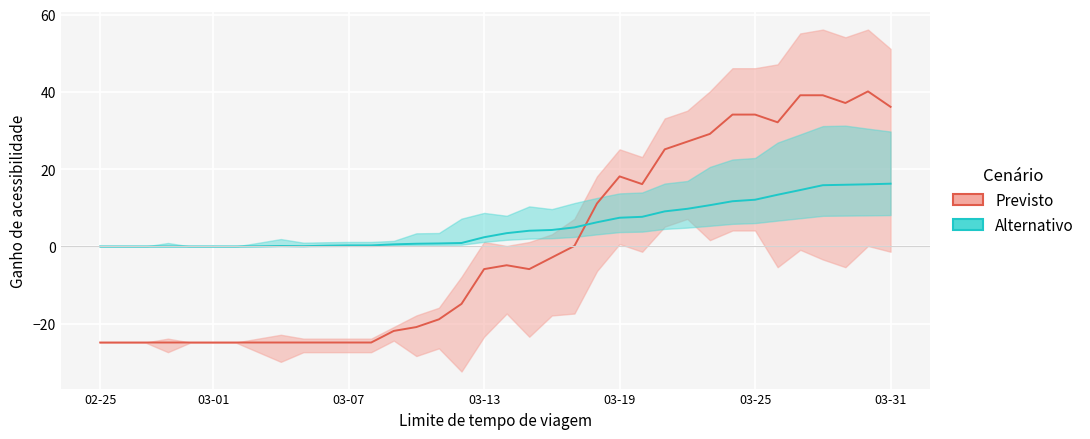

In Alternativo, how many points are higher than both neighbors (excluding endpoints)?

1